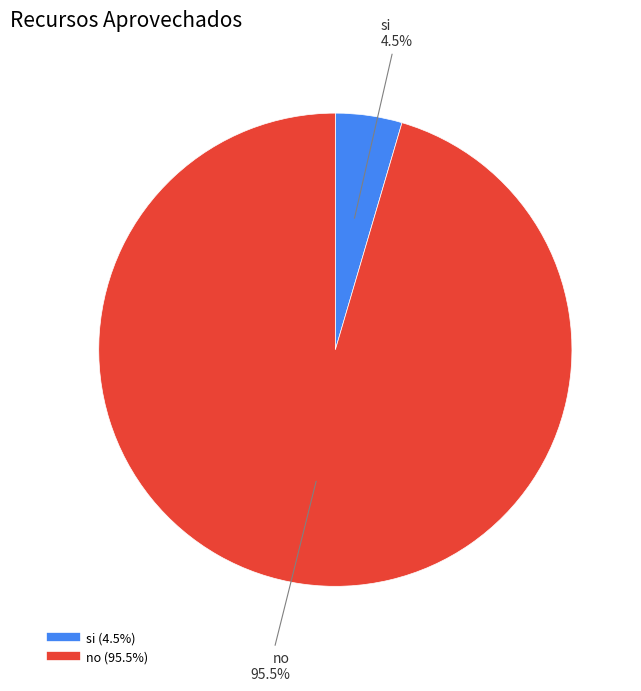

Is there any slice that represents more than half of the pie?

Yes